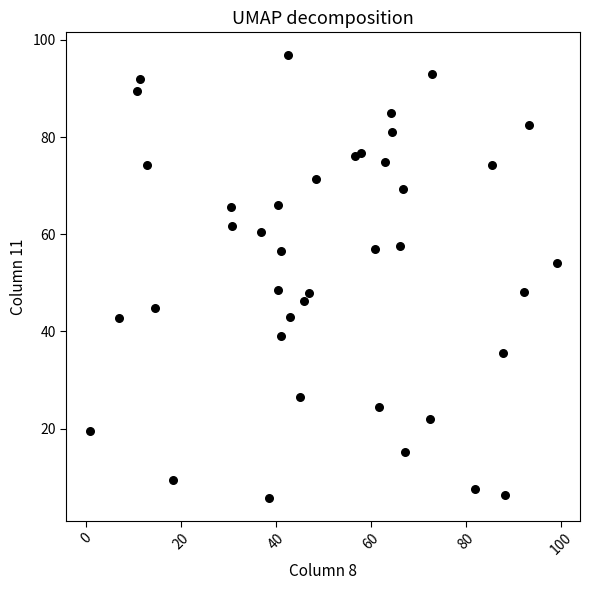

What is the range of X values (max minus min)?

98.4